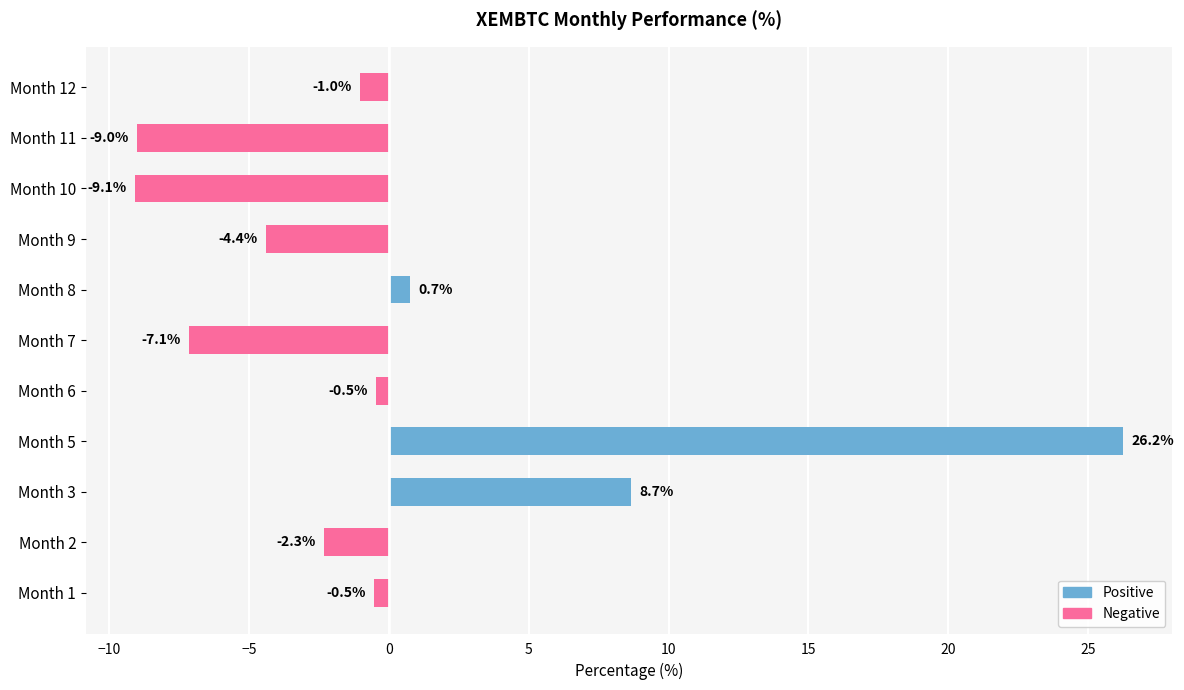

Count the number of values greater than -1.

5